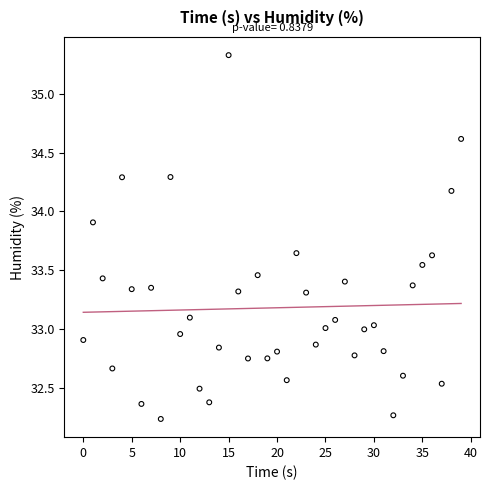

What is the range of Y values (max minus min)?

3.1